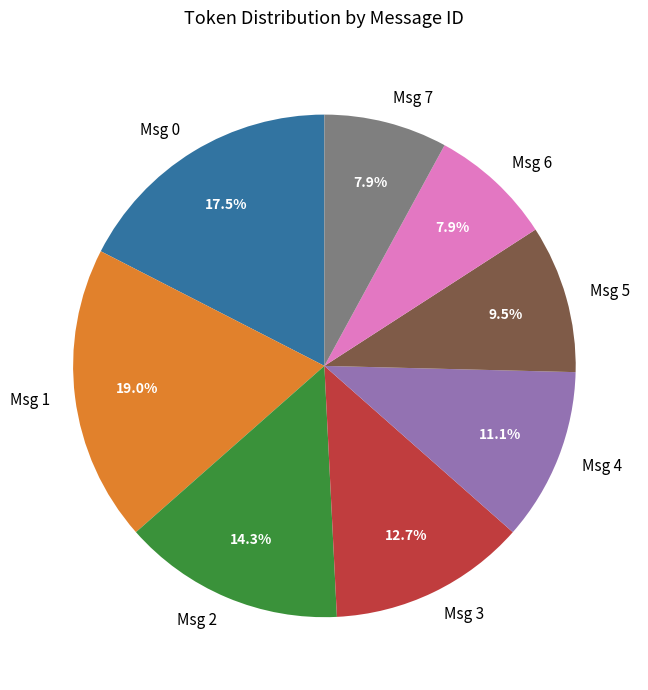

Combined, do Msg 4 and Msg 0 account for over 50%?

No